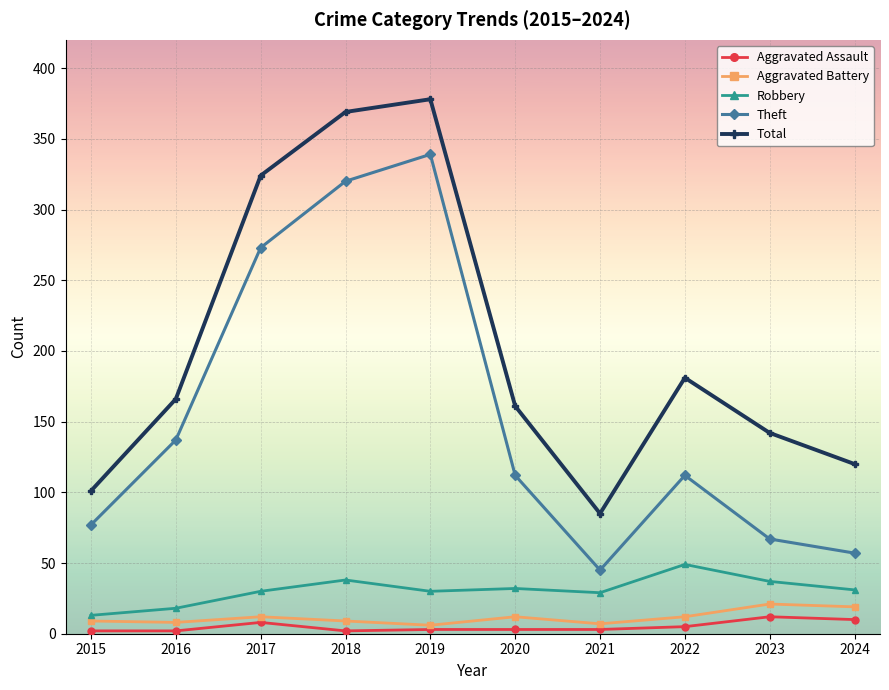

True or false: Total has a value of 181 at 2022.

True